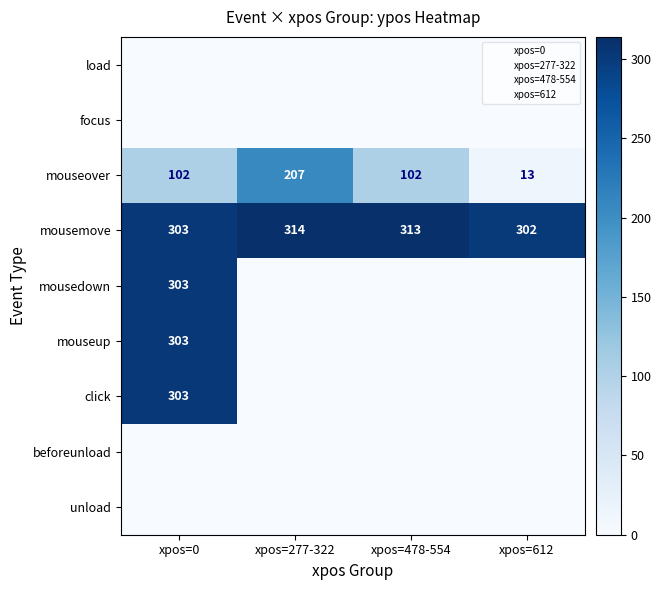

The value of mousemove at xpos=277-322 is 131. True or false?

False